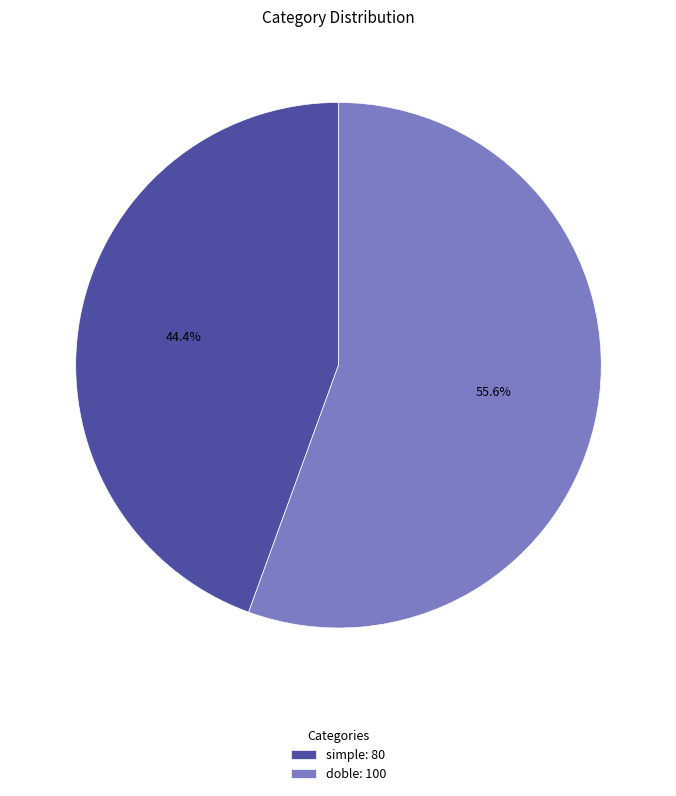

How many slices are in this pie chart?

2